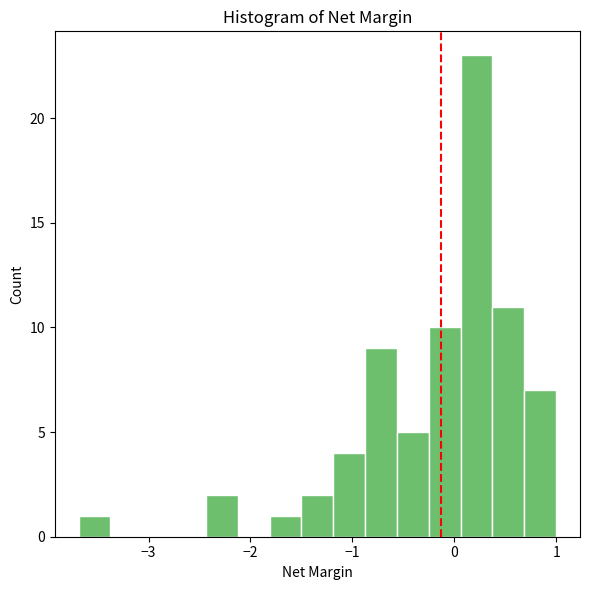

Read against the x-axis, roughly where is the centre of the tallest bar?

0.2